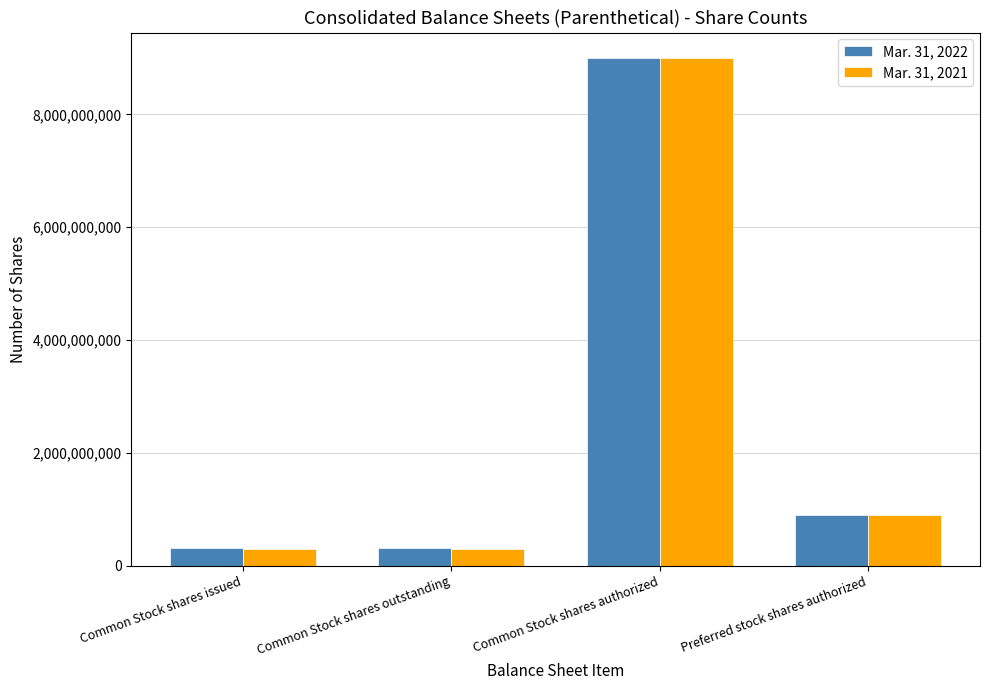

How many groups of bars are there?

4